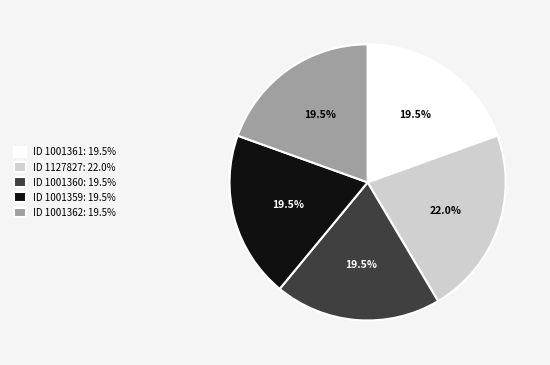

Which has a higher value, ID 1001359: 19.5% or ID 1127827: 22.0%?

ID 1127827: 22.0%